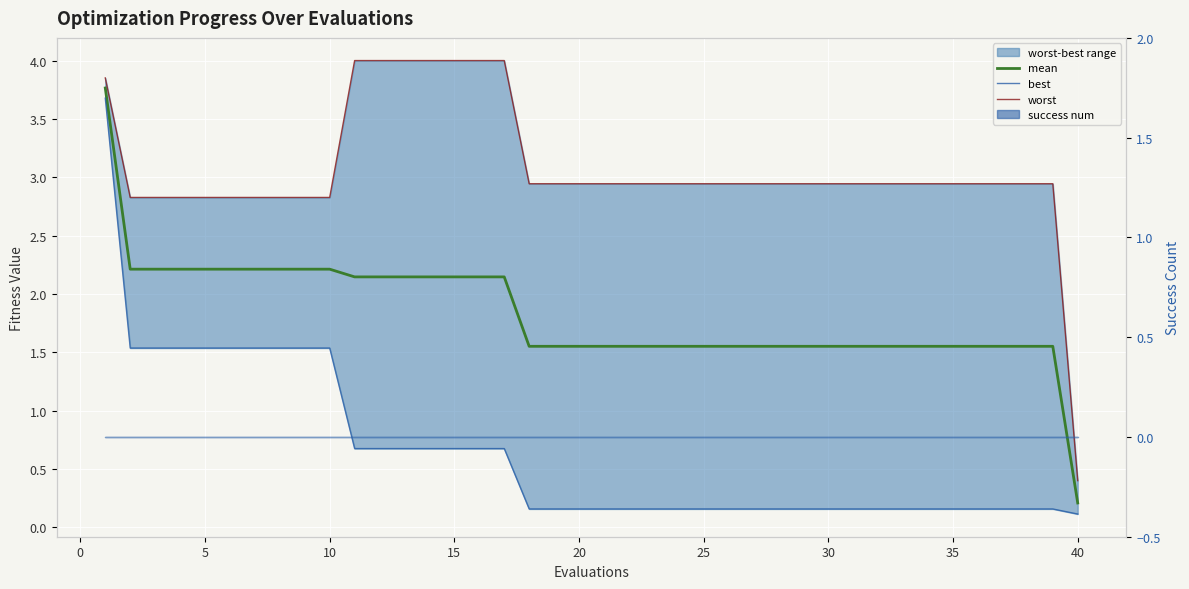

How many lines are shown in the chart?

3